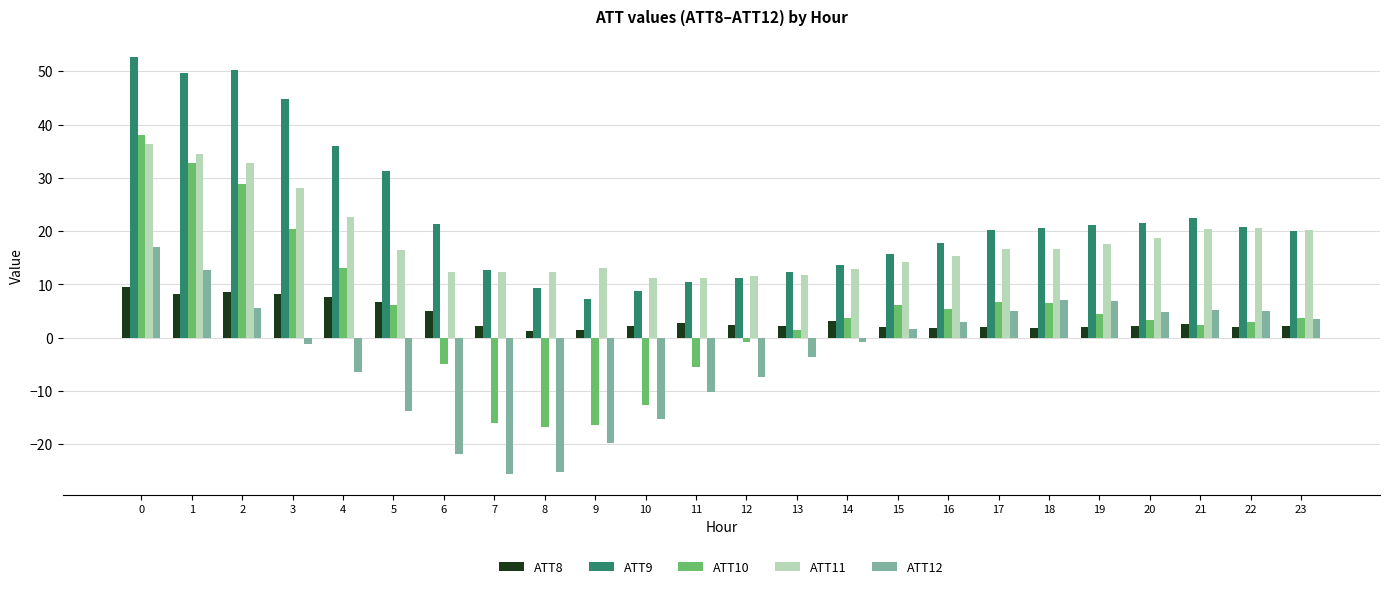

What is the difference between the second highest and minimum values in the ATT11 series?

23.3